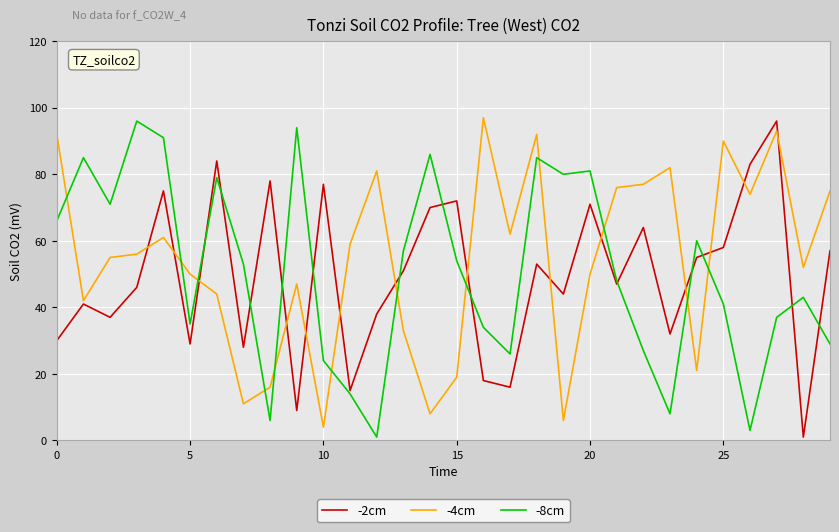

What is the difference between the maximum and second lowest values in the -4cm series?

91